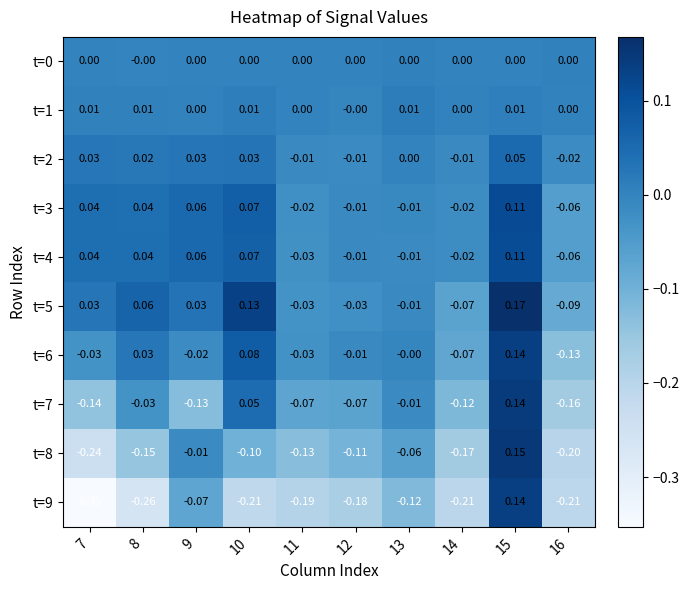

How many distinct data groups are displayed?

10